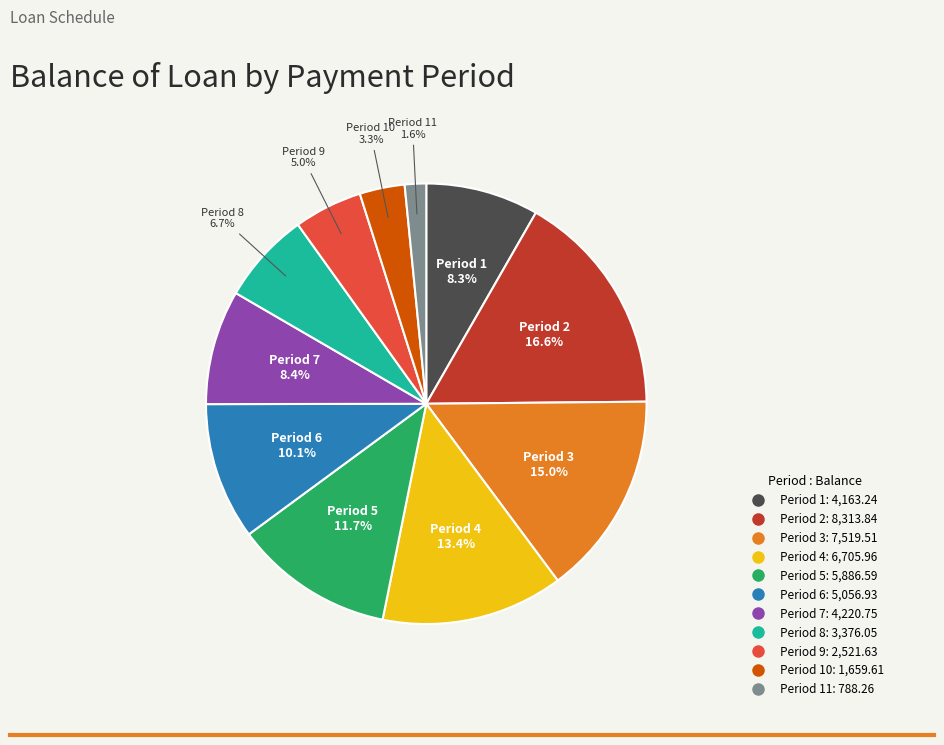

Is there a majority slice in this chart?

No